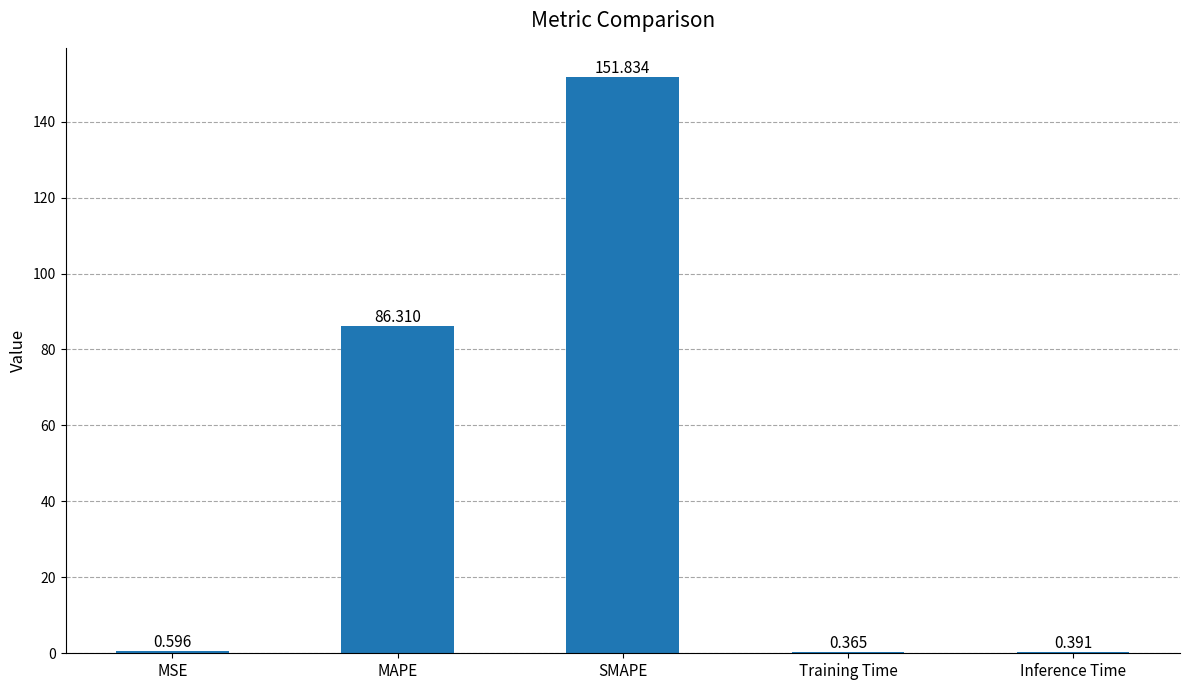

Which category has the highest value across all series?

SMAPE